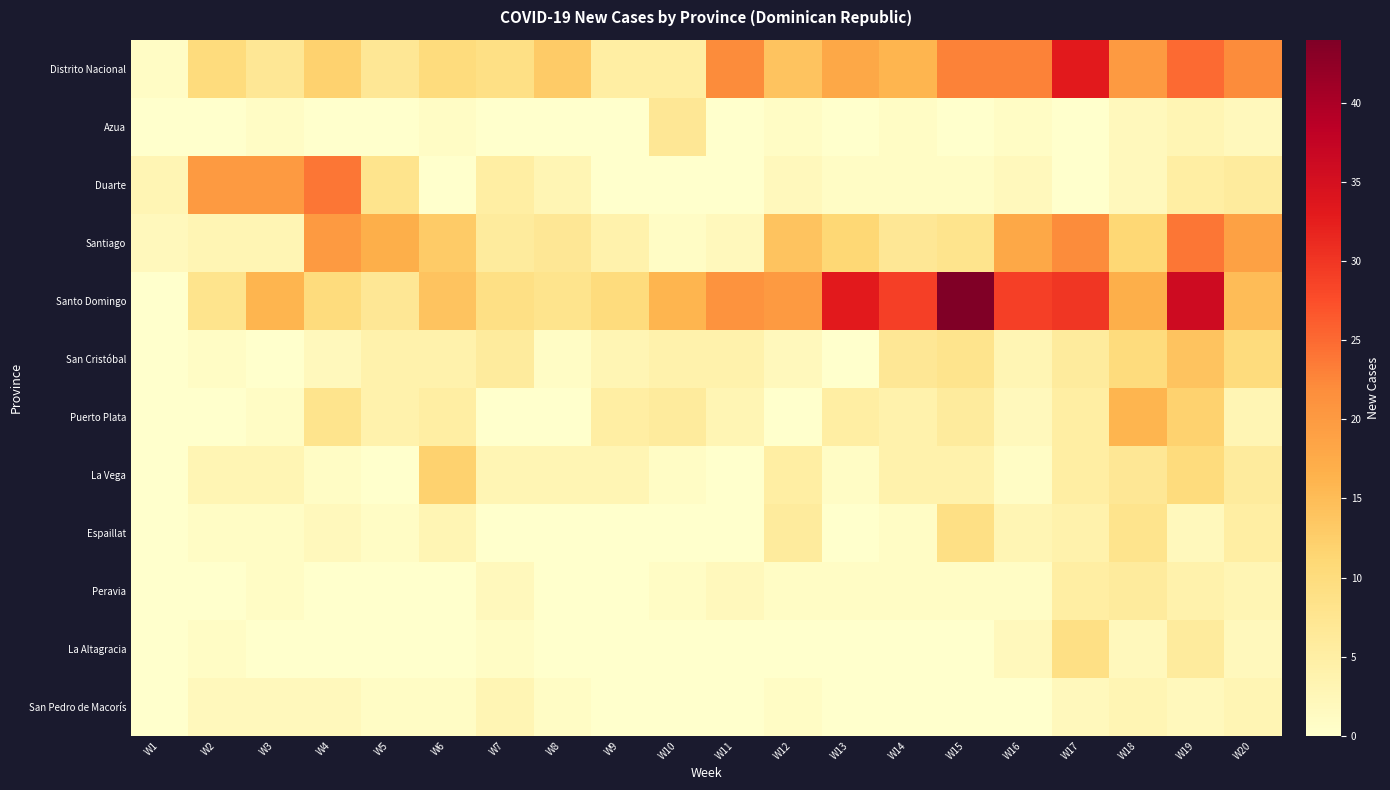

Reading right to left, extract all data points from this chart.

Distrito Nacional: W20=22	W19=25	W18=20	W17=33	W16=23	W15=23	W14=16	W13=18	W12=14	W11=22	W10=5	W9=5	W8=13	W7=9	W6=10	W5=7	W4=12	W3=7	W2=10	W1=1
Azua: W20=2	W19=3	W18=2	W17=0	W16=1	W15=0	W14=1	W13=0	W12=1	W11=0	W10=7	W9=0	W8=0	W7=0	W6=1	W5=0	W4=0	W3=1	W2=0	W1=0
Duarte: W20=6	W19=5	W18=2	W17=0	W16=2	W15=1	W14=1	W13=1	W12=2	W11=0	W10=0	W9=0	W8=3	W7=5	W6=0	W5=8	W4=24	W3=20	W2=20	W1=3
Santiago: W20=19	W19=24	W18=11	W17=22	W16=18	W15=8	W14=7	W13=11	W12=14	W11=2	W10=1	W9=4	W8=7	W7=6	W6=13	W5=17	W4=20	W3=3	W2=3	W1=2
Santo Domingo: W20=15	W19=36	W18=17	W17=30	W16=29	W15=44	W14=29	W13=33	W12=20	W11=21	W10=16	W9=10	W8=8	W7=9	W6=14	W5=7	W4=10	W3=16	W2=8	W1=0
San Cristóbal: W20=10	W19=14	W18=10	W17=6	W16=3	W15=8	W14=7	W13=0	W12=2	W11=4	W10=4	W9=3	W8=1	W7=6	W6=4	W5=4	W4=2	W3=0	W2=1	W1=0
Puerto Plata: W20=3	W19=12	W18=16	W17=5	W16=2	W15=6	W14=4	W13=5	W12=0	W11=3	W10=6	W9=5	W8=0	W7=0	W6=5	W5=4	W4=8	W3=1	W2=0	W1=0
La Vega: W20=6	W19=10	W18=7	W17=5	W16=1	W15=4	W14=4	W13=1	W12=5	W11=0	W10=1	W9=3	W8=3	W7=3	W6=12	W5=0	W4=1	W3=3	W2=3	W1=0
Espaillat: W20=5	W19=2	W18=8	W17=4	W16=3	W15=9	W14=1	W13=0	W12=6	W11=0	W10=0	W9=0	W8=0	W7=0	W6=3	W5=1	W4=2	W3=1	W2=1	W1=0
Peravia: W20=3	W19=4	W18=6	W17=5	W16=1	W15=1	W14=1	W13=1	W12=1	W11=2	W10=1	W9=0	W8=0	W7=2	W6=0	W5=0	W4=0	W3=1	W2=0	W1=0
La Altagracia: W20=2	W19=6	W18=2	W17=9	W16=2	W15=0	W14=0	W13=0	W12=0	W11=0	W10=0	W9=0	W8=0	W7=1	W6=0	W5=0	W4=0	W3=0	W2=1	W1=0
San Pedro de Macorís: W20=3	W19=2	W18=3	W17=2	W16=0	W15=0	W14=0	W13=0	W12=1	W11=0	W10=0	W9=0	W8=1	W7=3	W6=1	W5=1	W4=2	W3=2	W2=2	W1=0